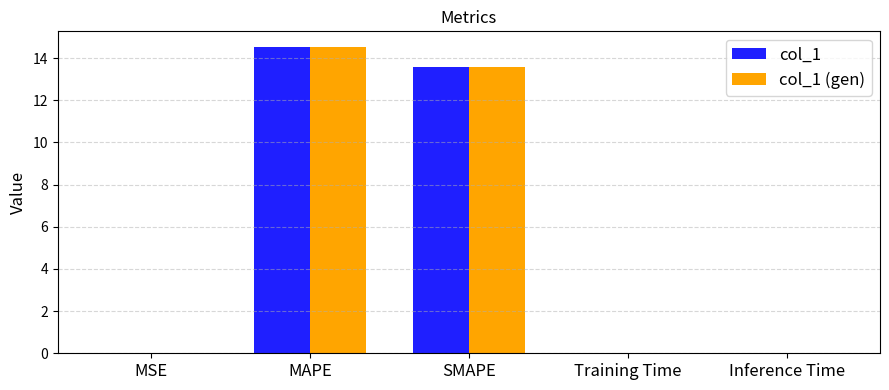

Is it true that col_1 (gen) equals 14.5 at MAPE?

True